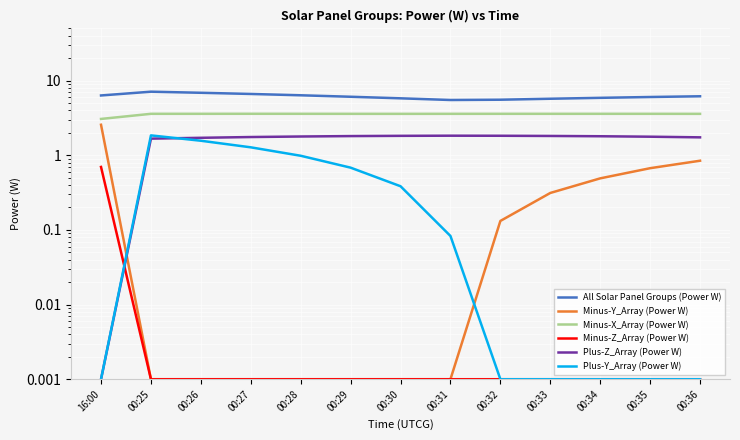

The Minus-Z_Array (Power W) series shows 0.0 at 00:30. True or false?

True